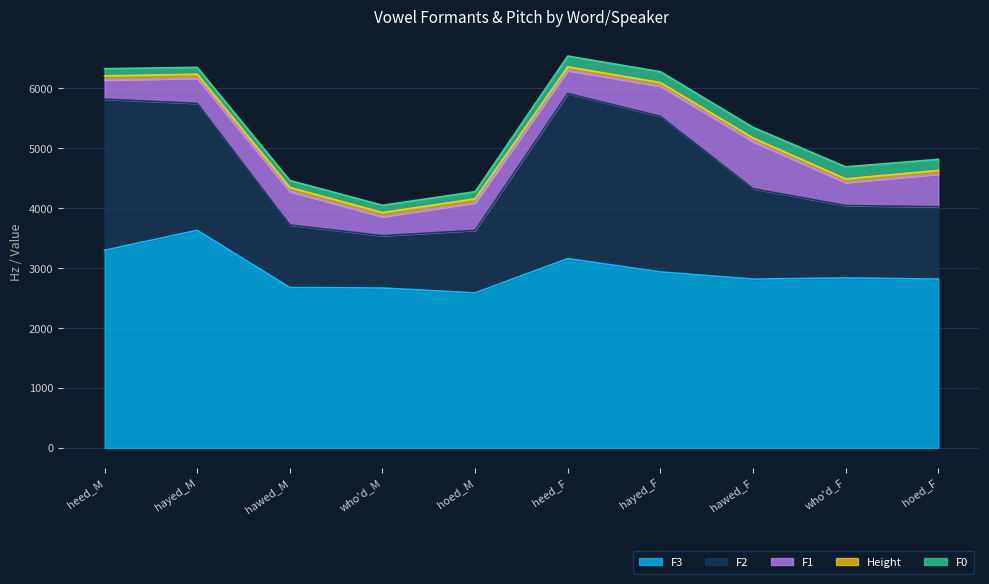

The value of Height at hoed_M is 107. True or false?

False